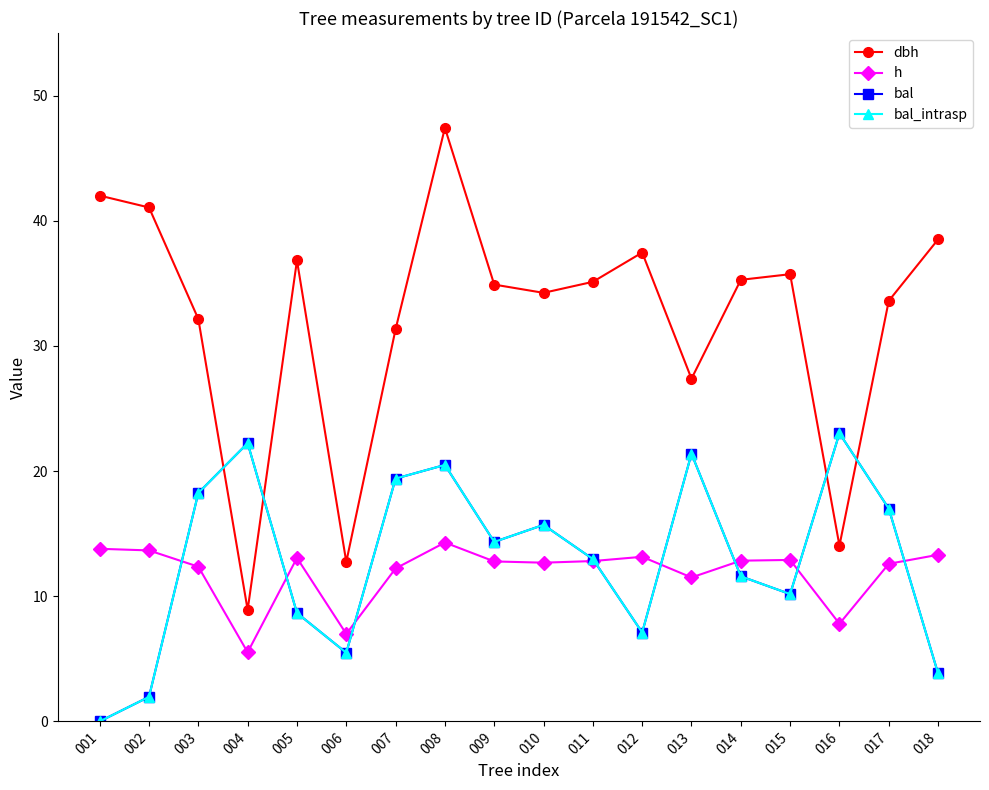

Does the chart have visible grid lines?

No